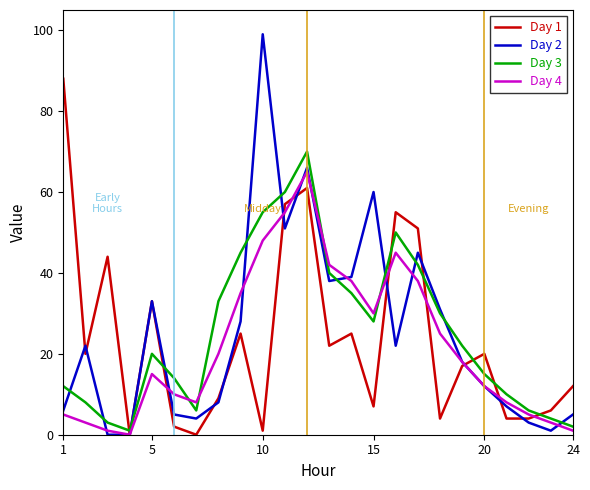

Which series has the widest spread of values?

Day 2